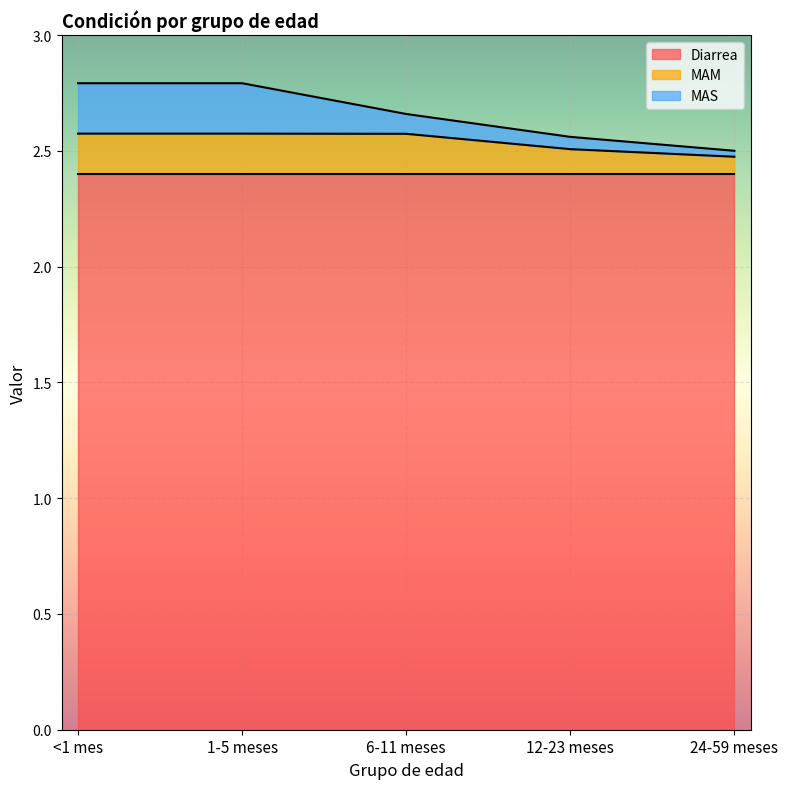

Reading left to right, list all the values displayed in this chart.

Diarrea: 2.4	2.4	2.4	2.4	2.4
MAM: 0.2	0.2	0.2	0.1	0.1
MAS: 0.2	0.2	0.1	0.1	0.0